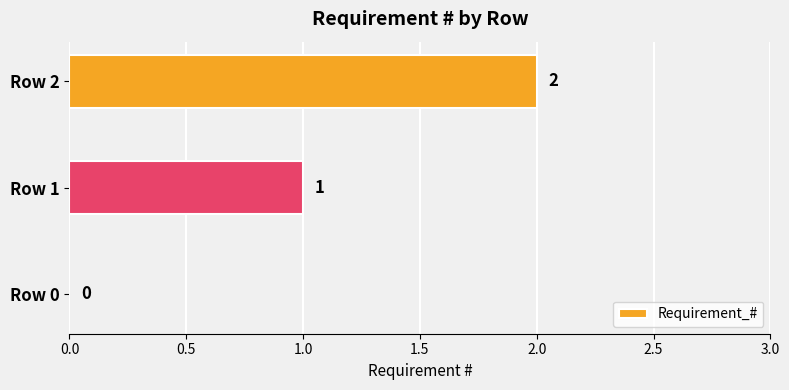

The chart shows a value of 0 at Row 0. True or false?

True